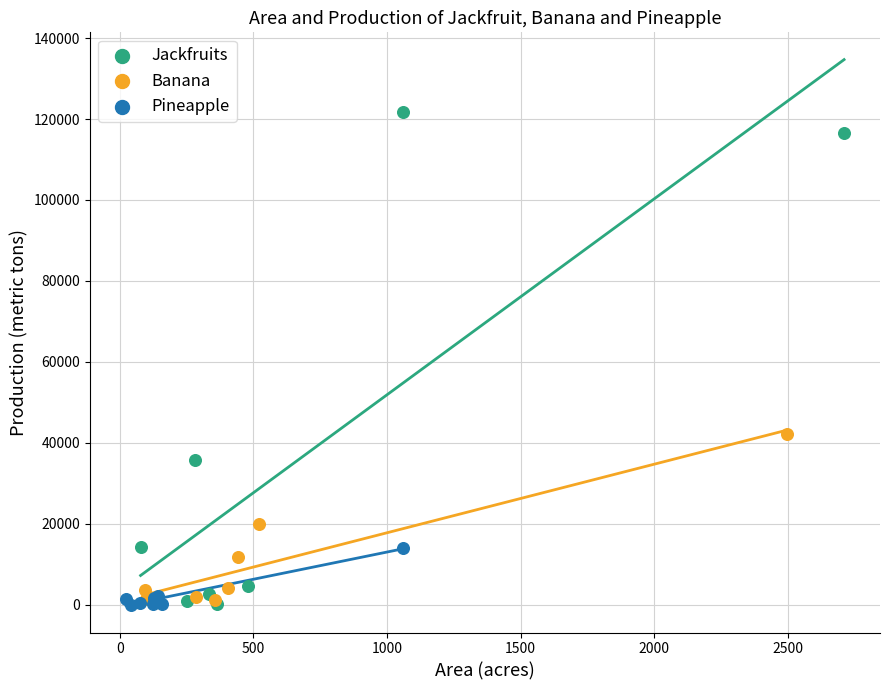

Which series reaches the maximum Y coordinate?

Jackfruits